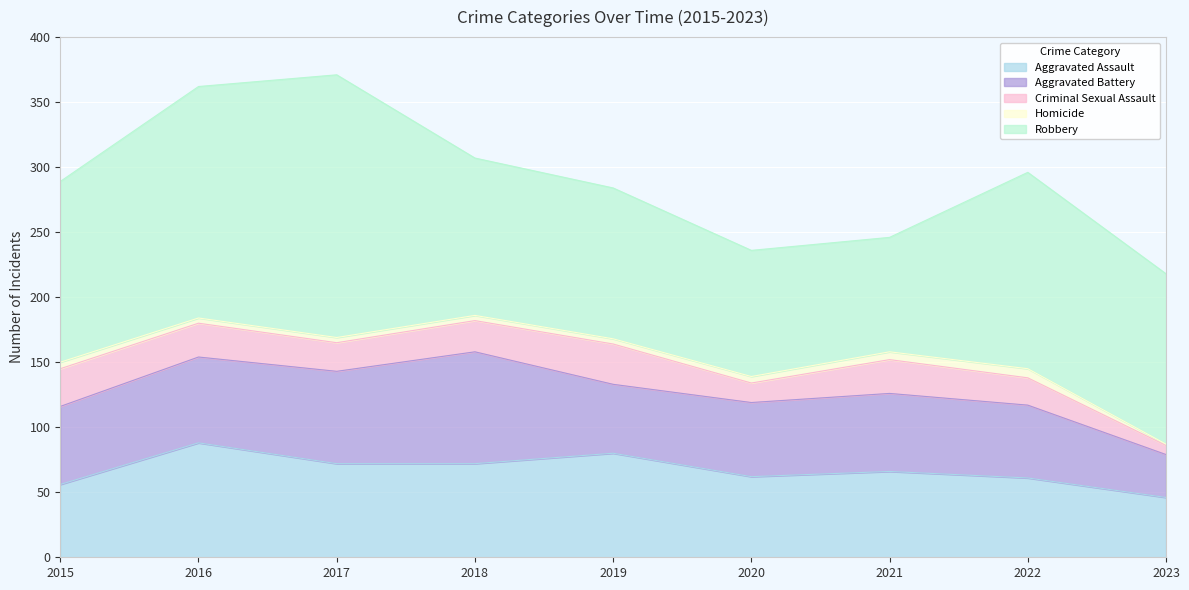

At 2022, list the series in order from largest to smallest.

Robbery, Aggravated Assault, Aggravated Battery, Criminal Sexual Assault, Homicide